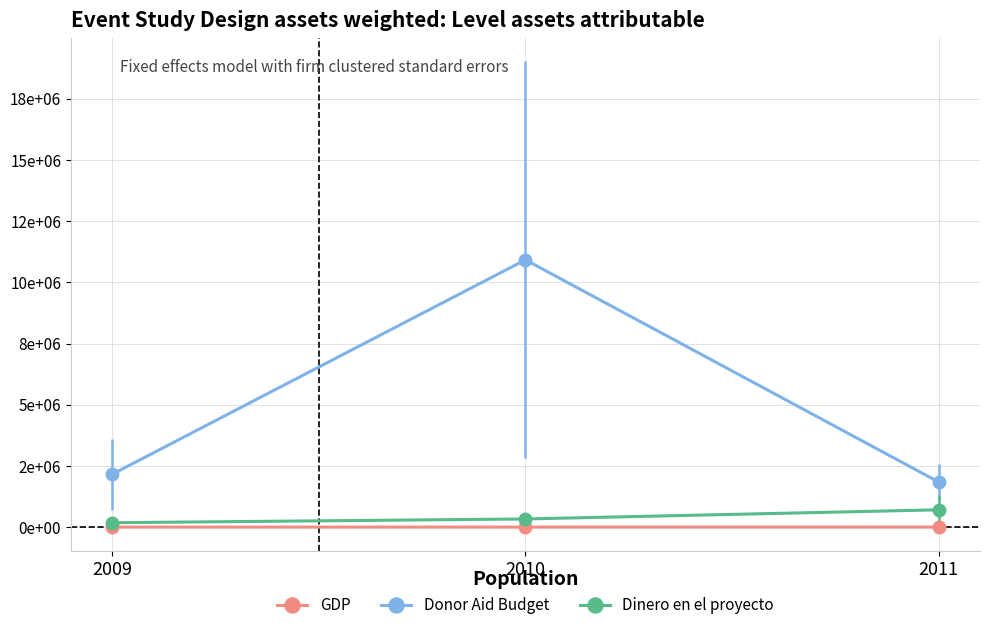

What is the value of the GDP point at the 2nd from the left?

335883.7